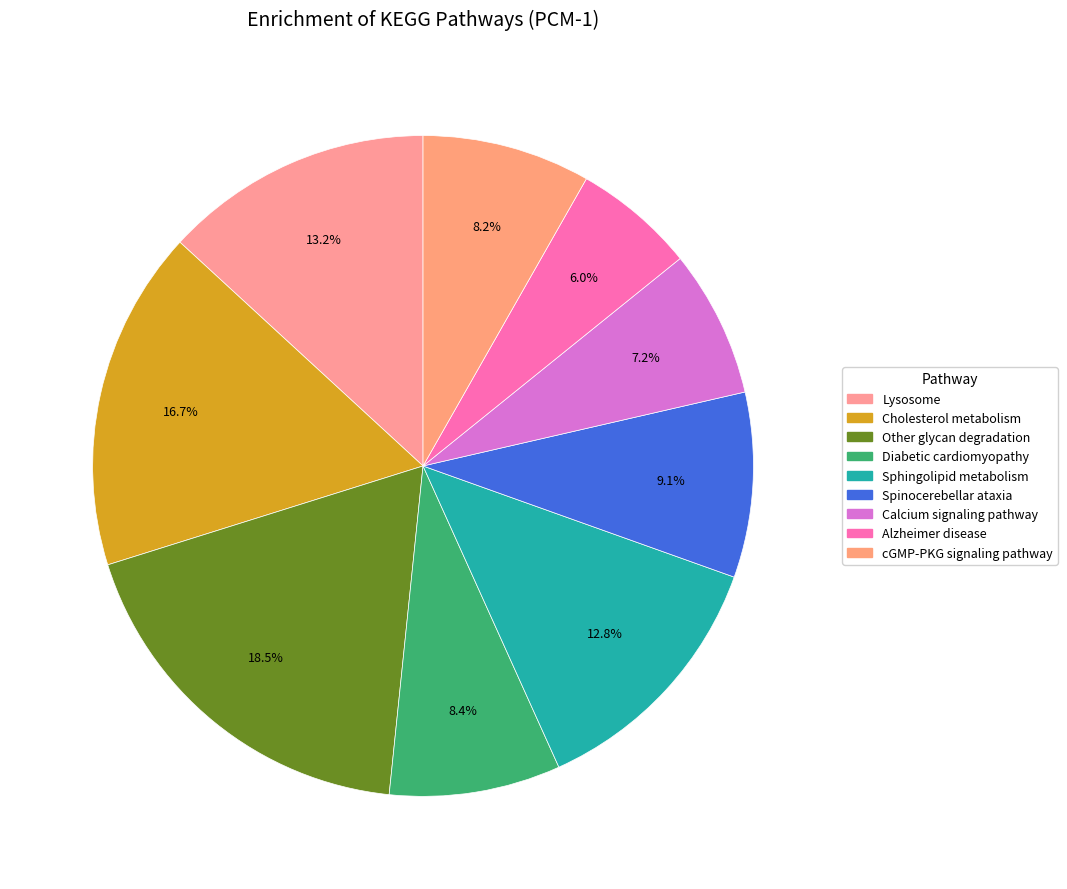

Does any single category account for the majority?

No